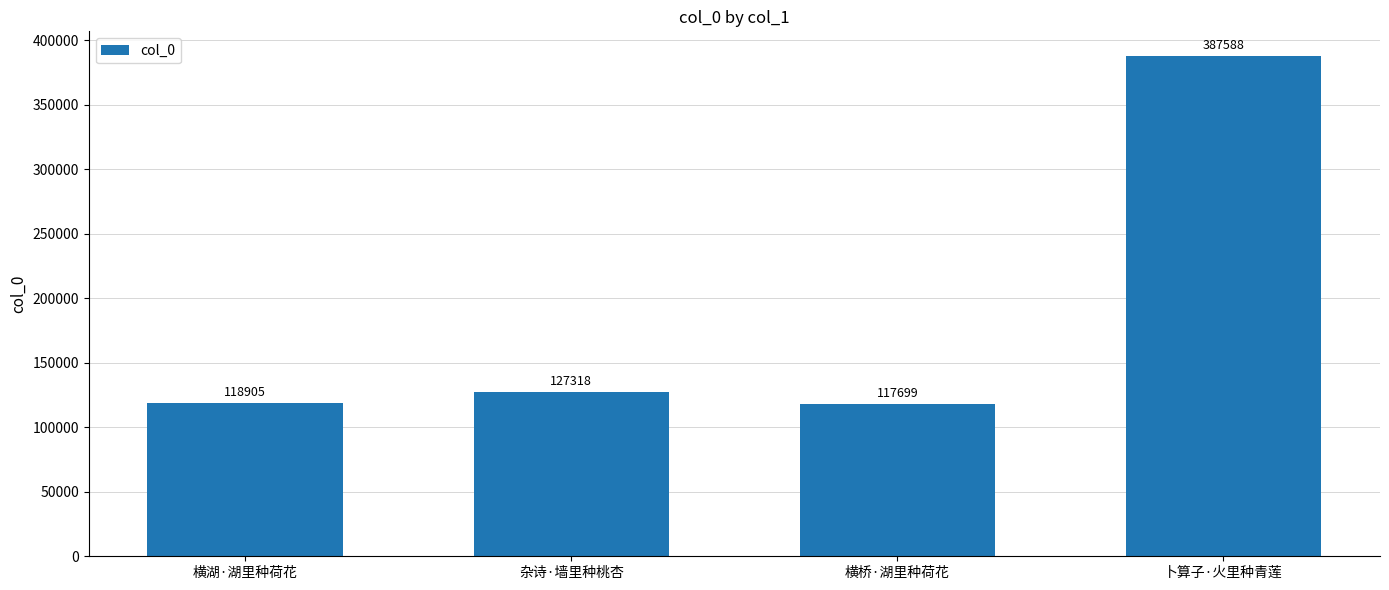

What is the difference between the second highest and second lowest values?

8413